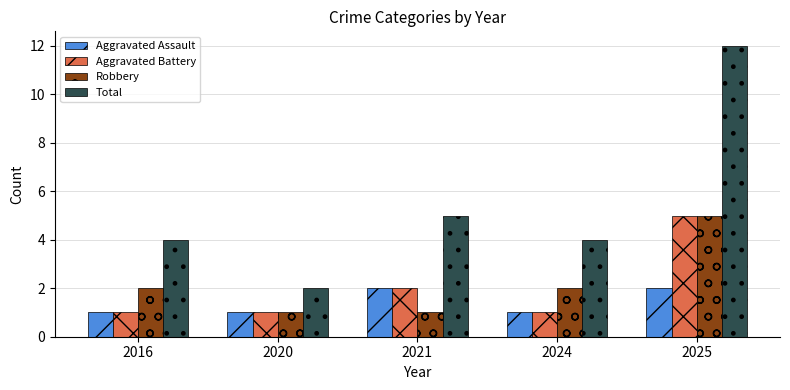

At which label is Total closest to 7?

2021